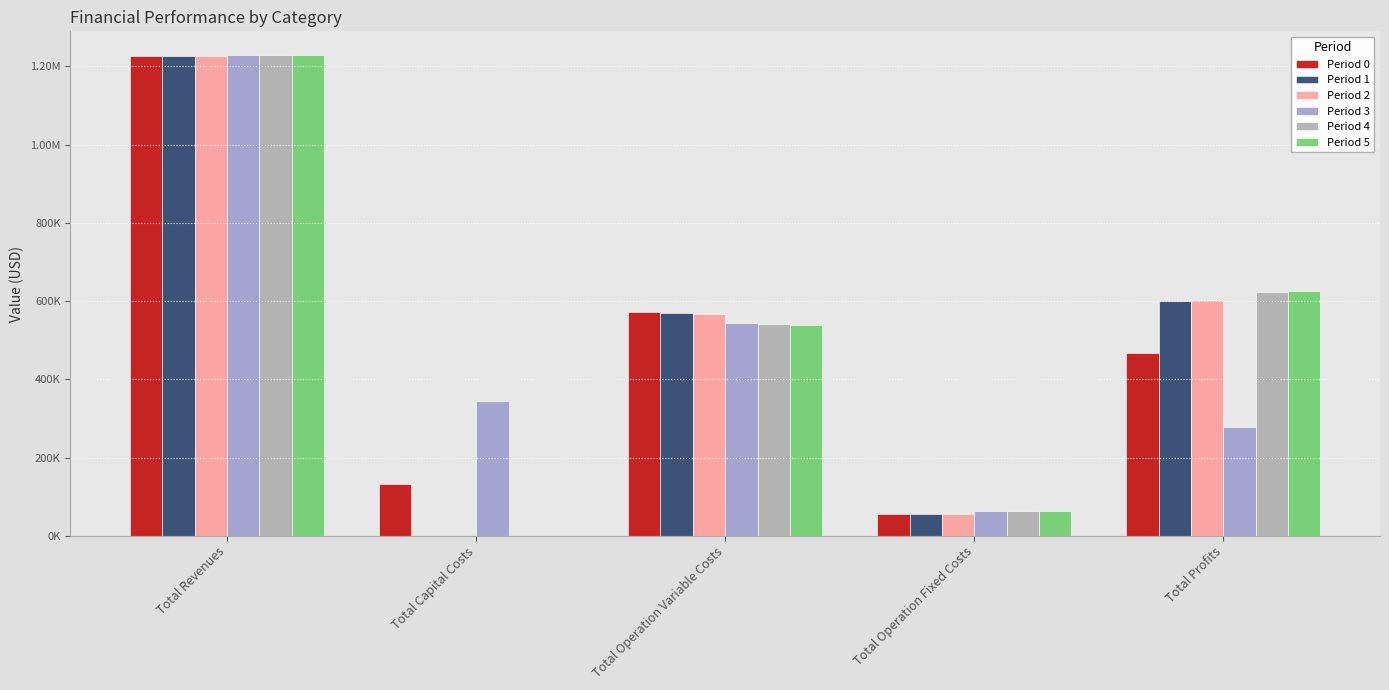

Rank the series by their maximum value, from highest to lowest.

Period 3, Period 4, Period 5, Period 0, Period 1, Period 2